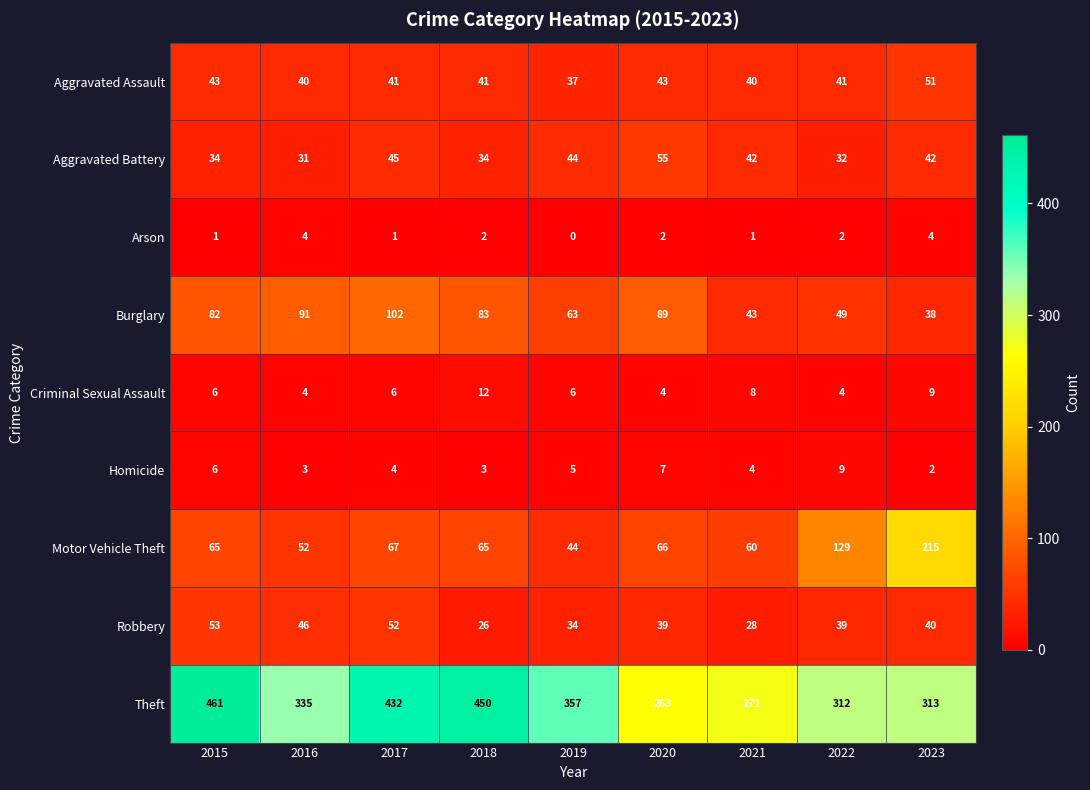

What is the total value across all series at 2020?

568